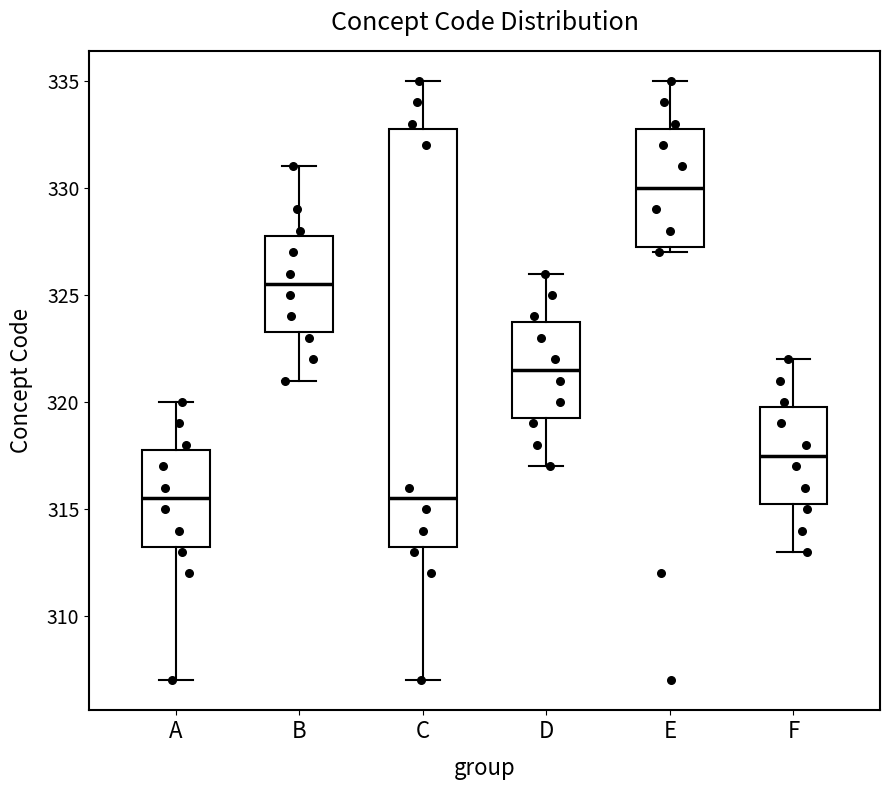

Where is the upper edge of the box for F on the y-axis? The values are not printed on the chart, so give them approximately, as read against the axis.

320.0